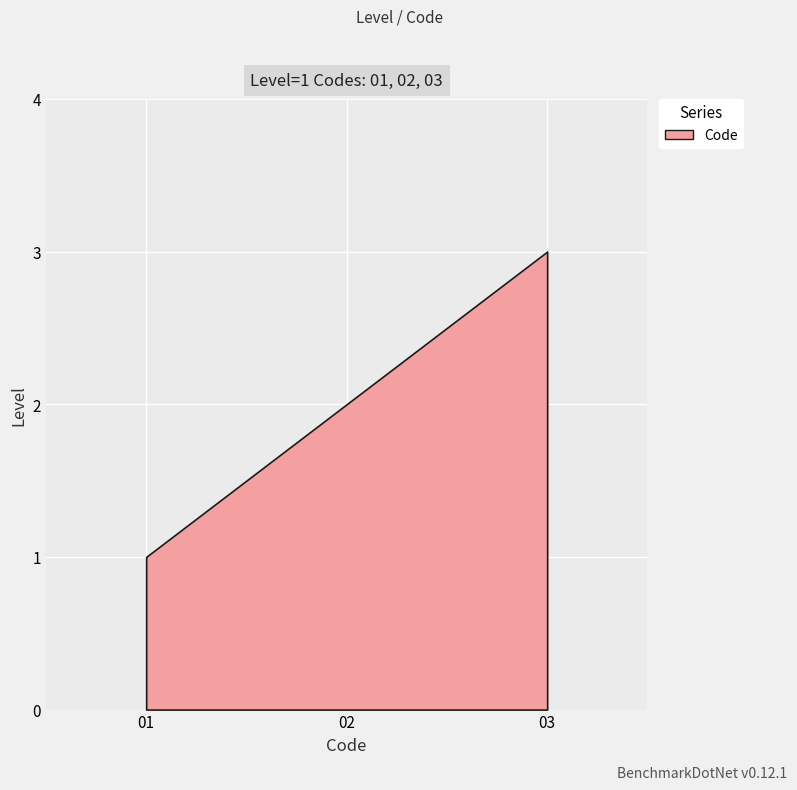

Reading right to left, extract all data points from this chart.

3	2	1